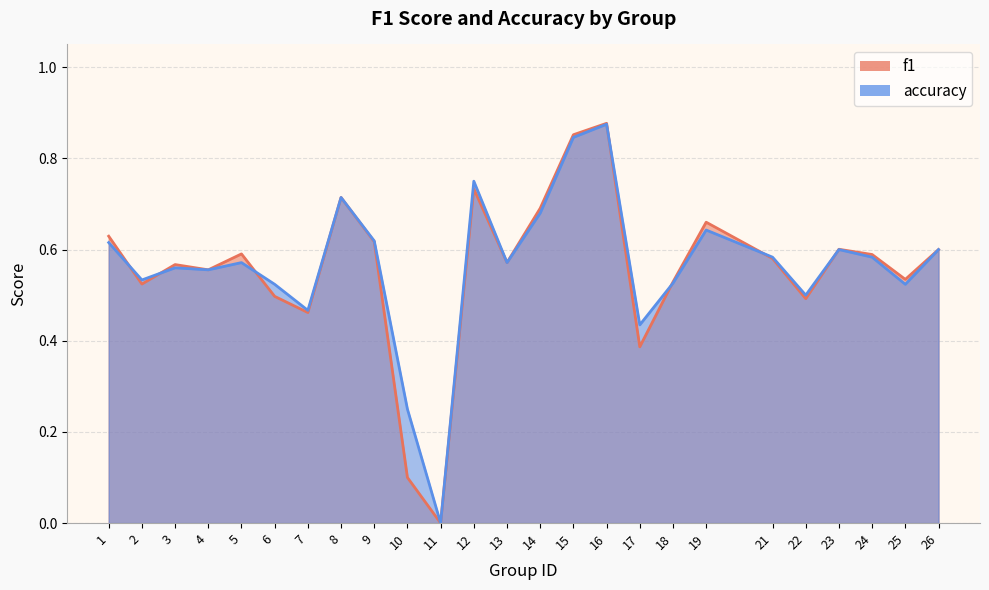

How many times do accuracy and f1 cross each other?

7